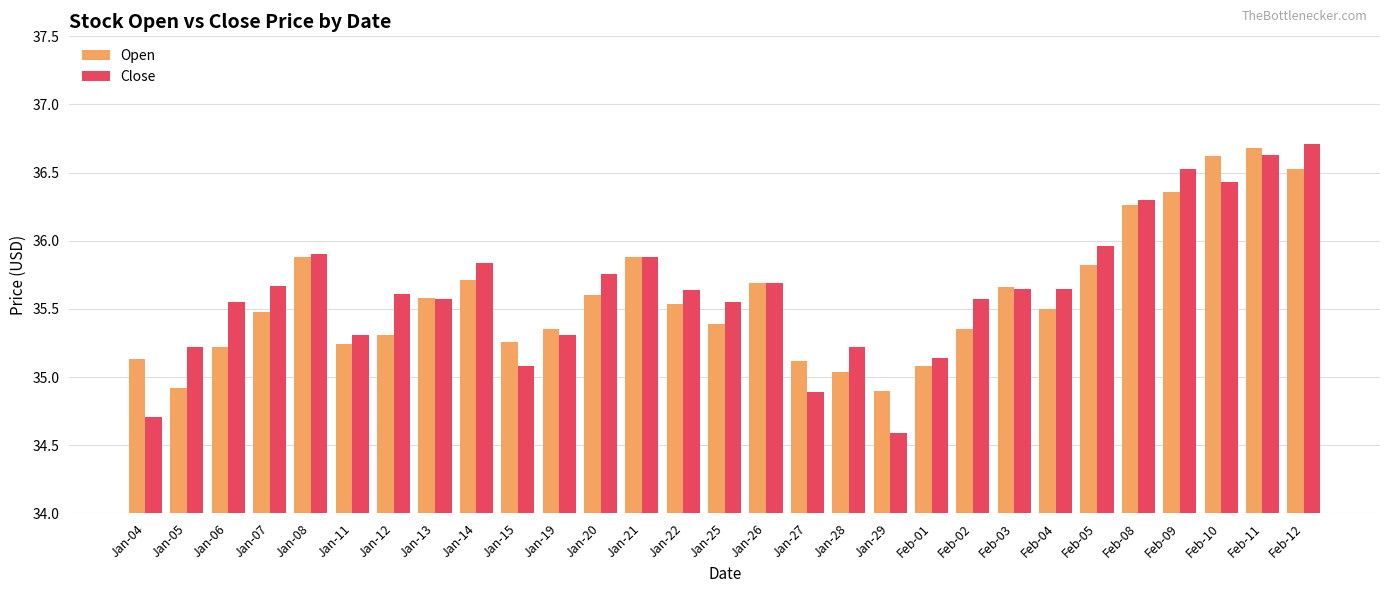

What is the maximum value shown in the chart?

36.7